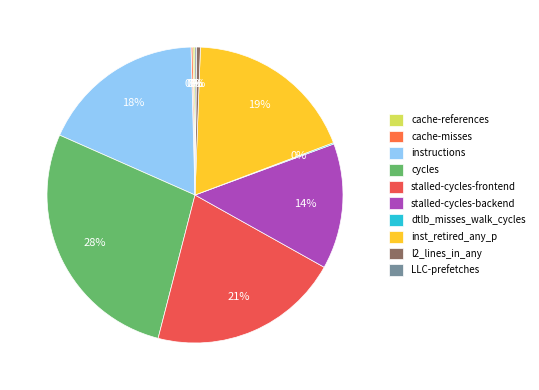

Between instructions and stalled-cycles-frontend, which is larger?

stalled-cycles-frontend